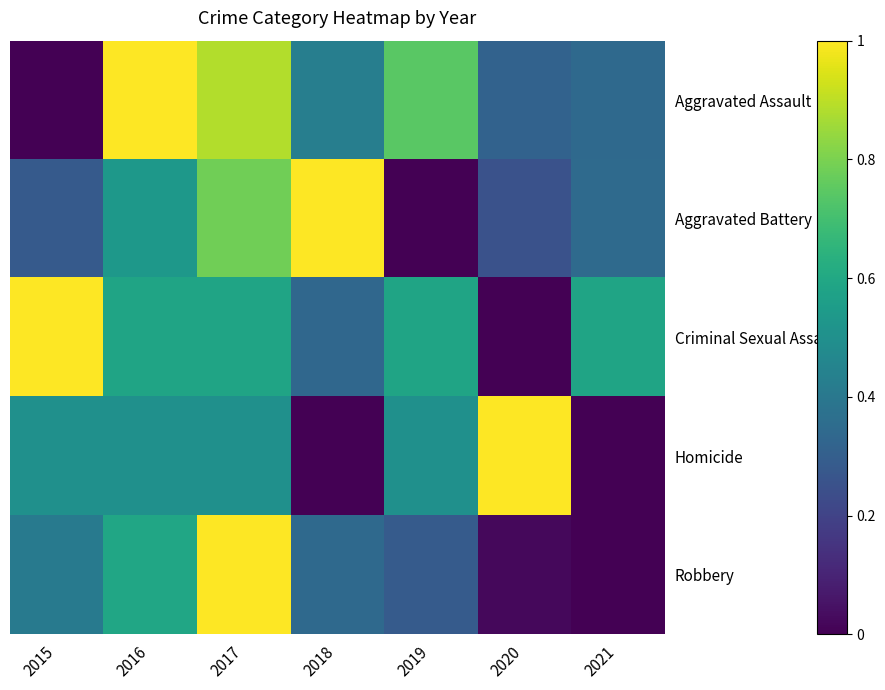

True or false: Robbery has a value of 0.2 at 2015.

False